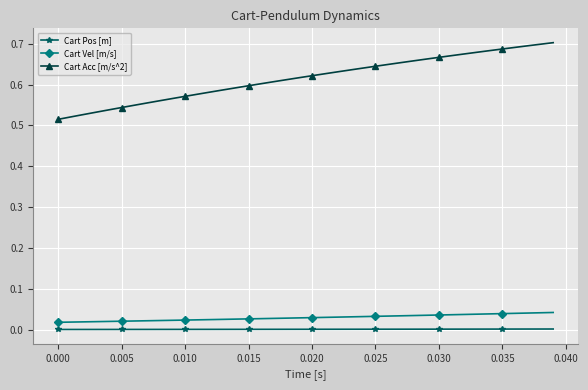

True or false: Cart Acc [m/s^2] and Cart Vel [m/s] intersect in this chart.

False